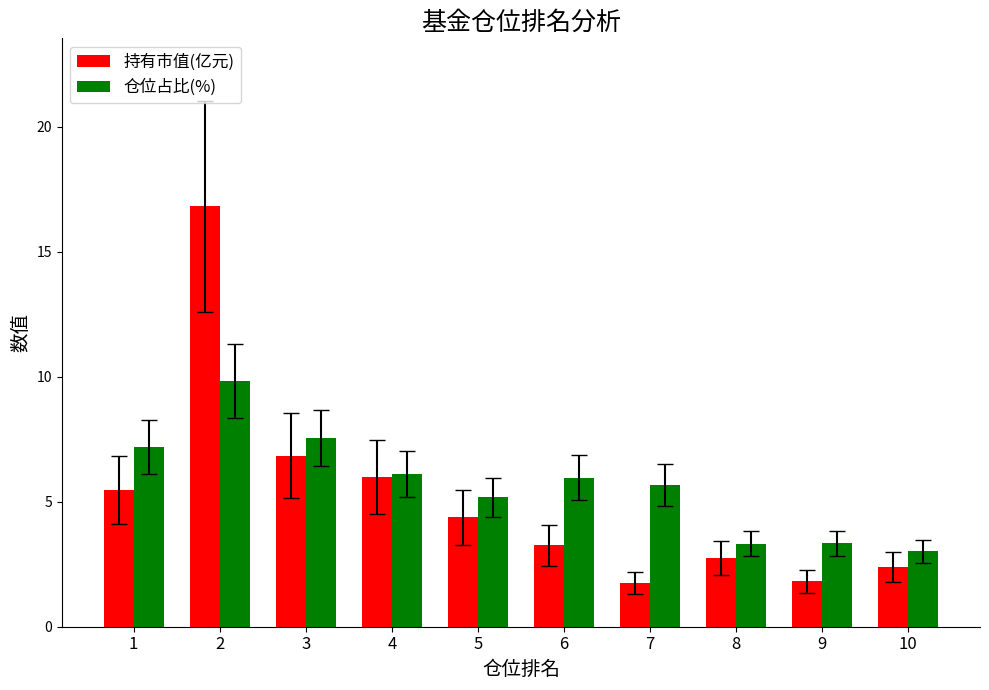

What is the value of the 持有市值(亿元) bar at the 9th from the left?

1.8